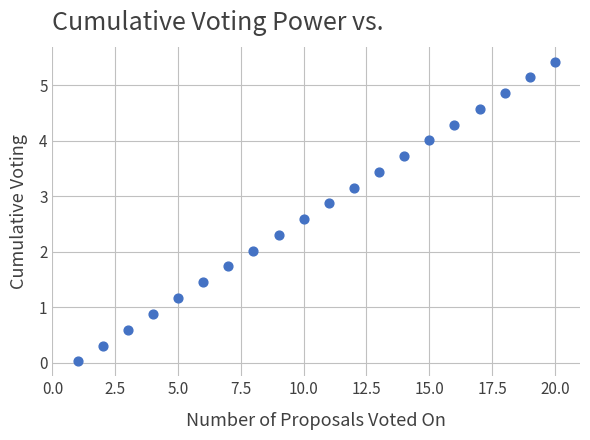

What is the range of Y values (max minus min)?

5.4